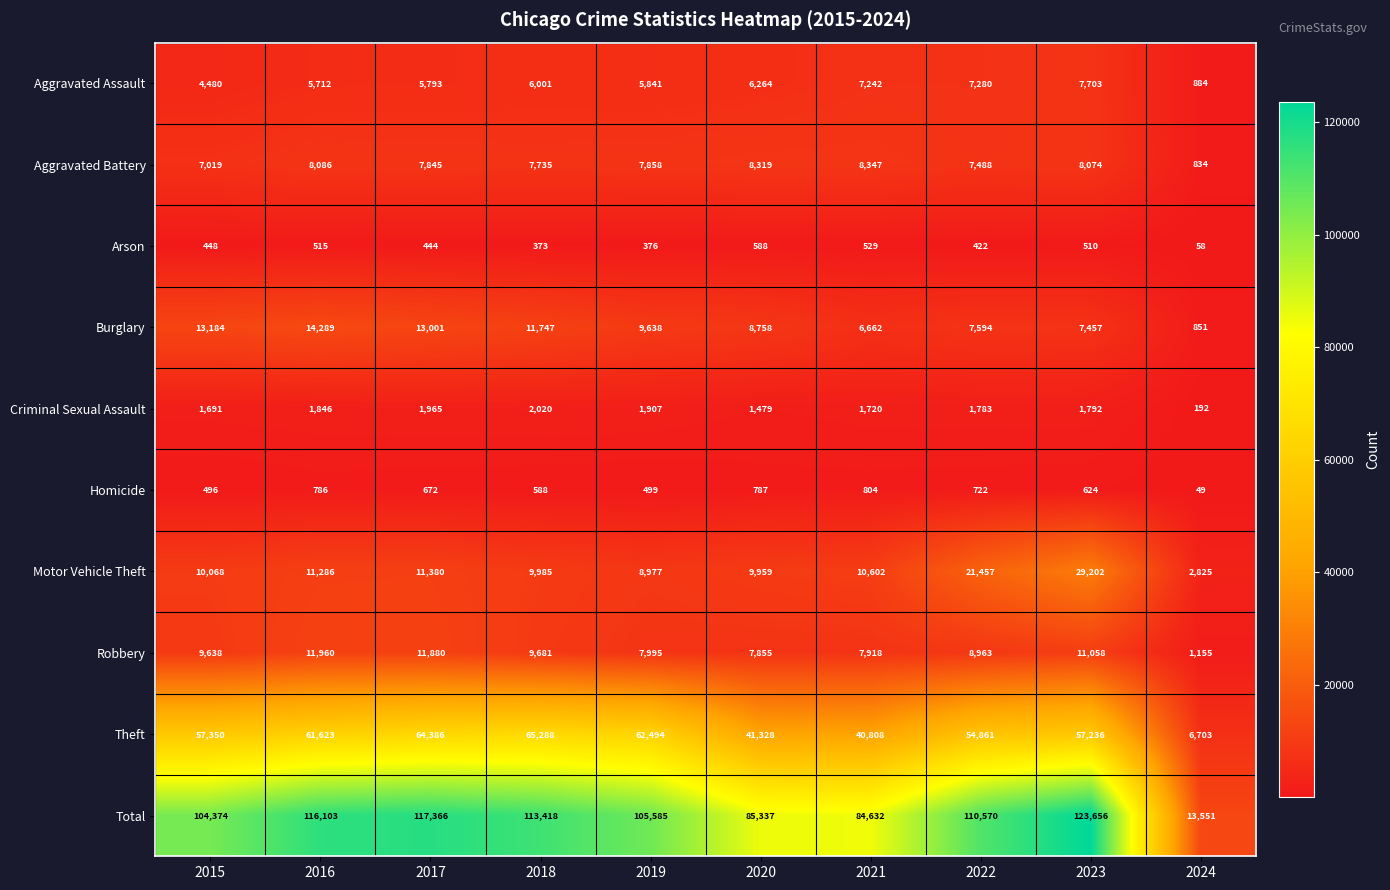

True or false: Aggravated Assault has a value of 6264 at 2020.

True